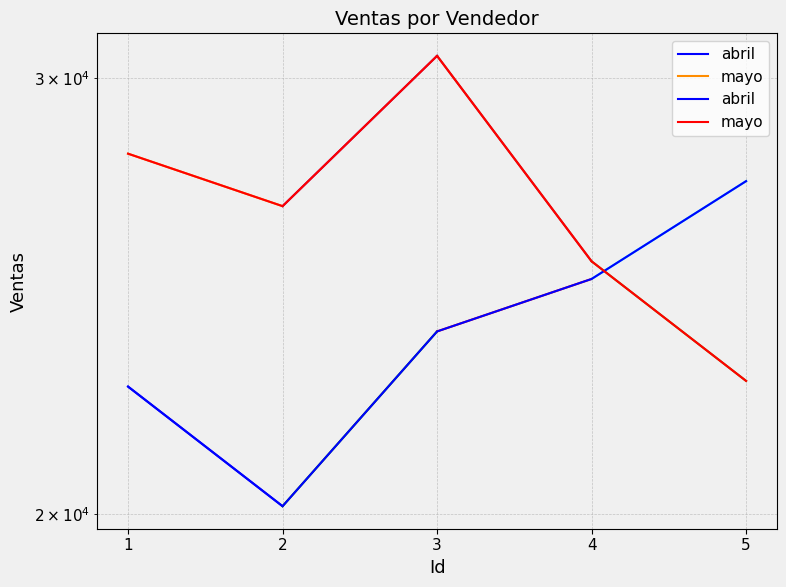

How many categories are shown in the chart?

5